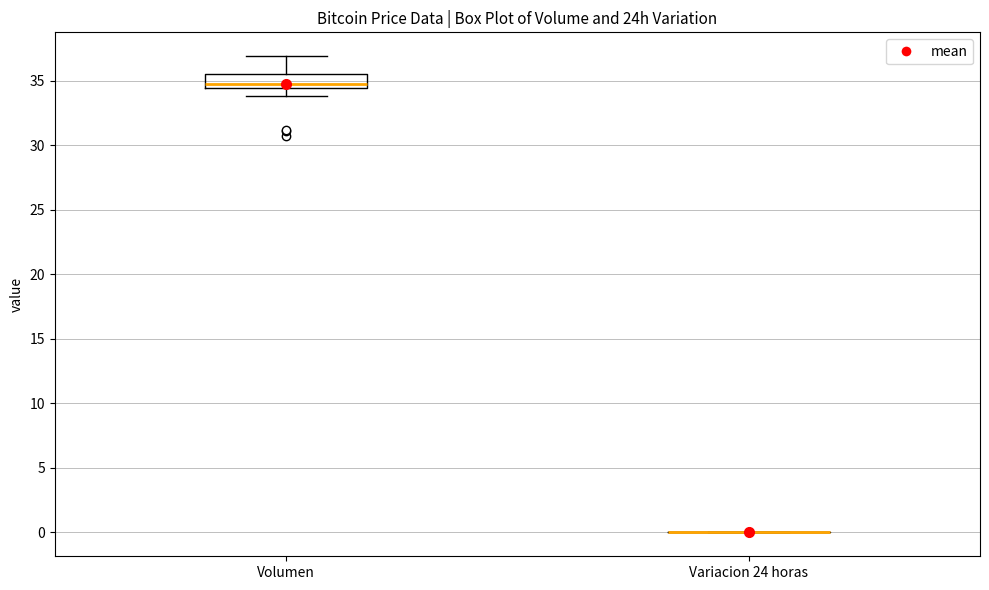

Comparing the boxes themselves (not the whiskers), which one is the tallest?

Volumen